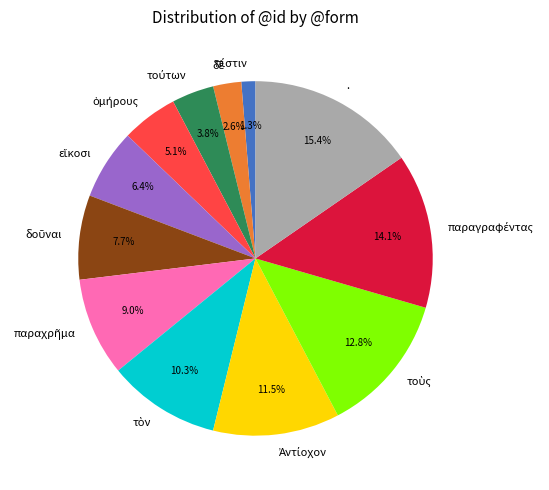

To the nearest percent, what is the difference between the largest and smallest slice percentages?

14%